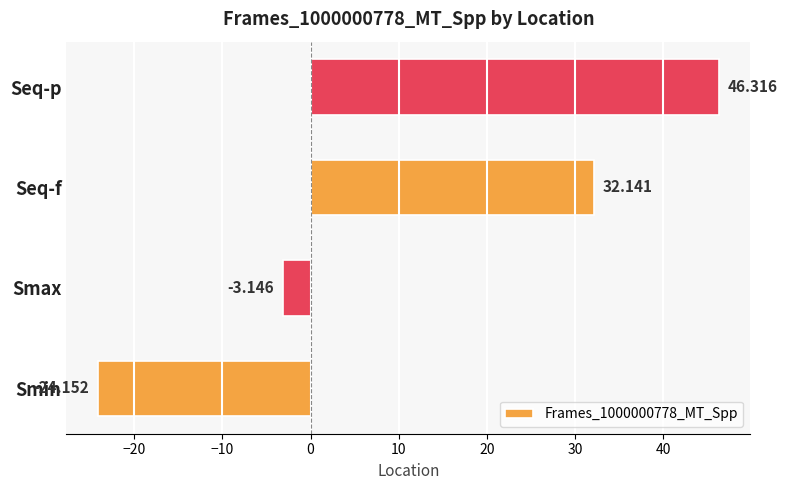

Which category has the lowest value across all series?

Smin